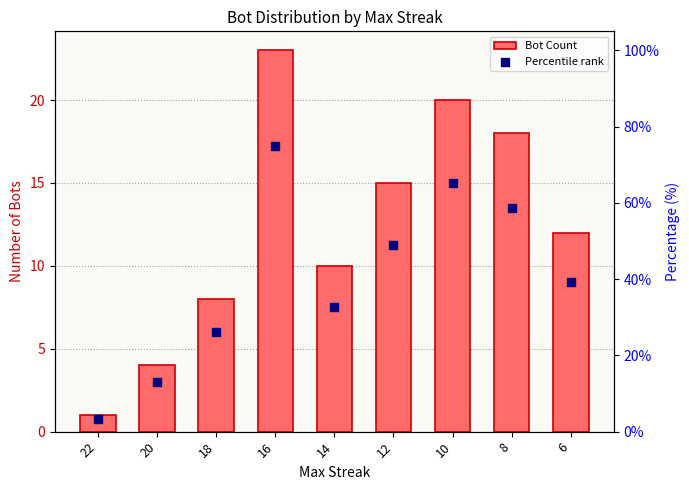

What are all the series names shown in the legend?

Bot Count, Percentile rank